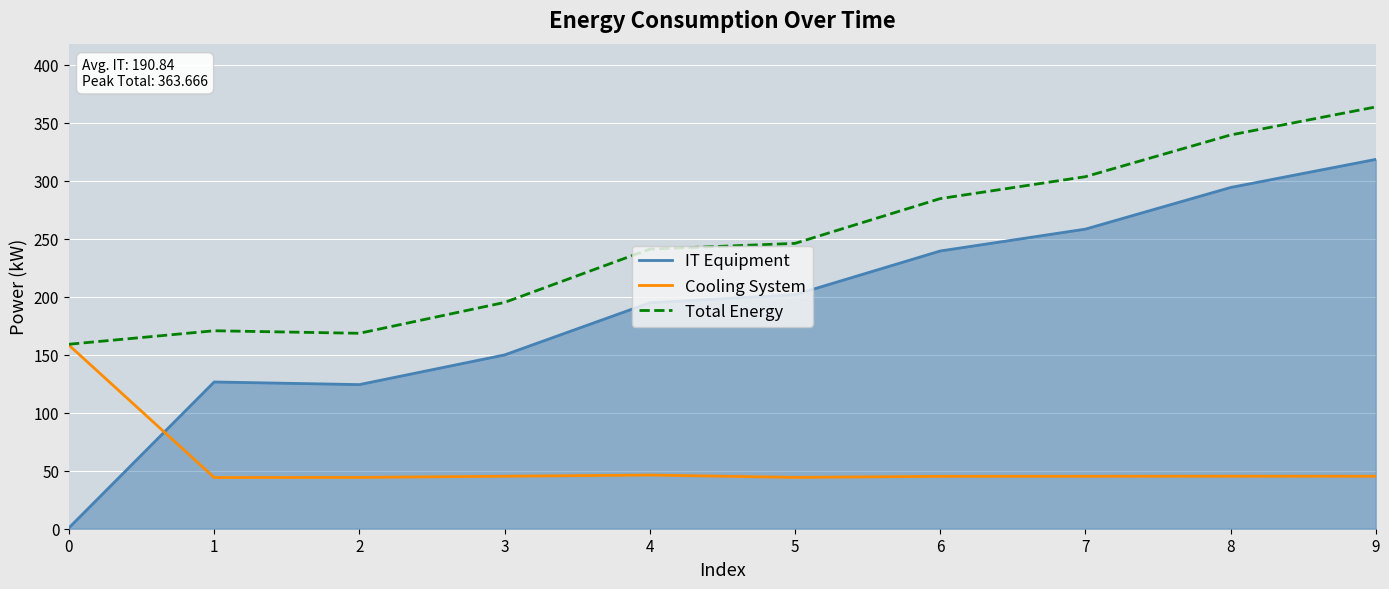

Where is the first local maximum for Total Energy?

1